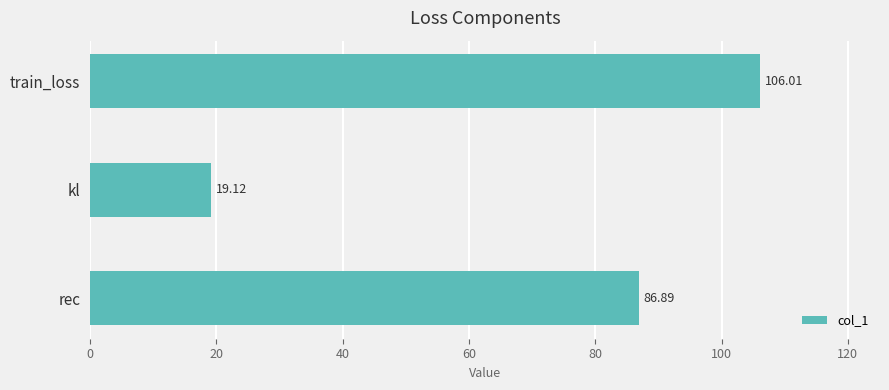

List the labels in order of value, smallest first.

kl, rec, train_loss